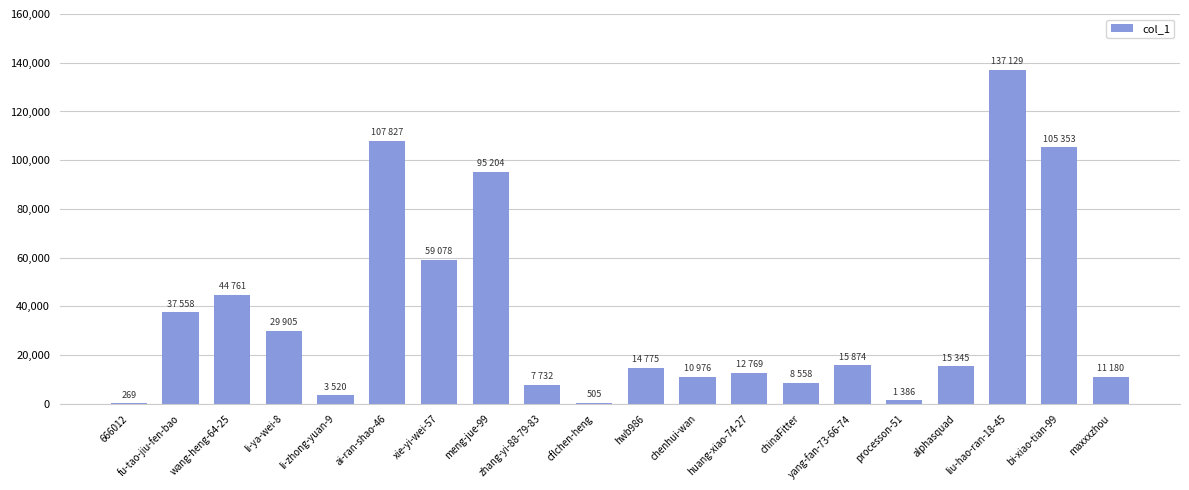

Where is the data nearest to the value 68699?

xie-yi-wei-57